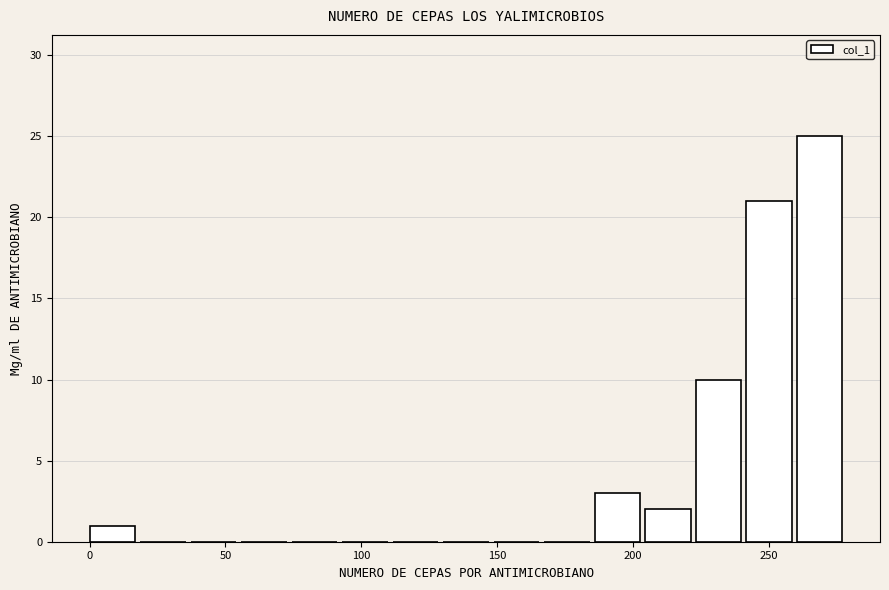

Read against the x-axis, roughly where is the centre of the tallest bar?

270